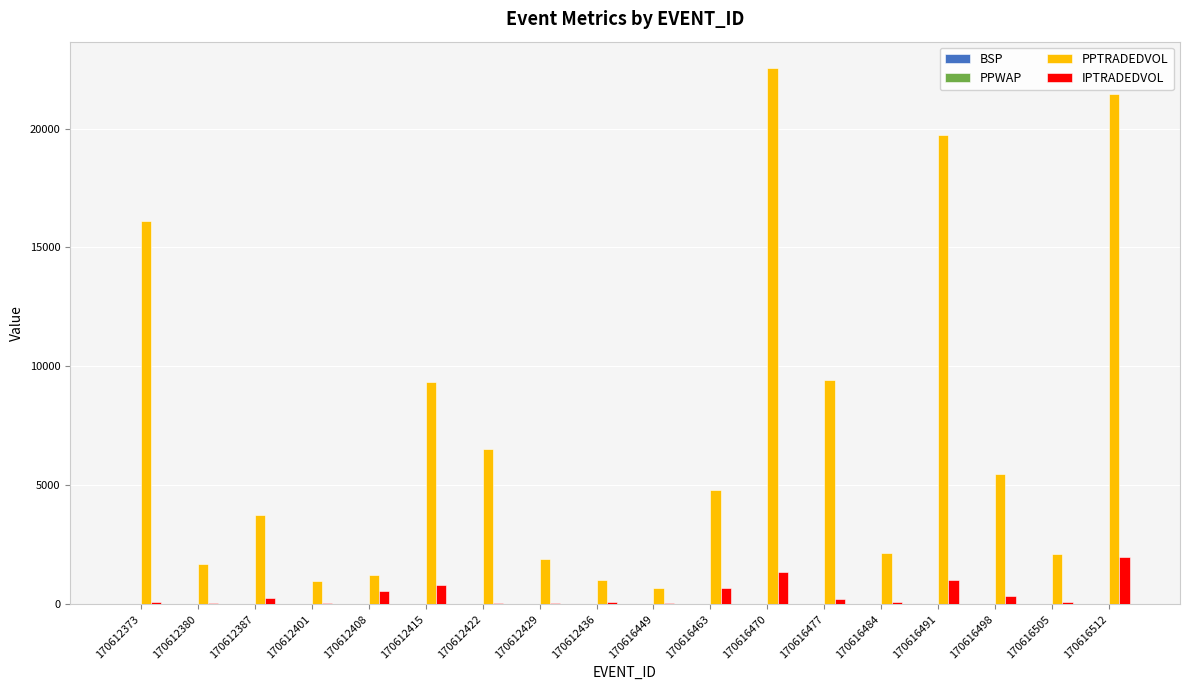

Which category has the highest value in the PPTRADEDVOL series?

170616470